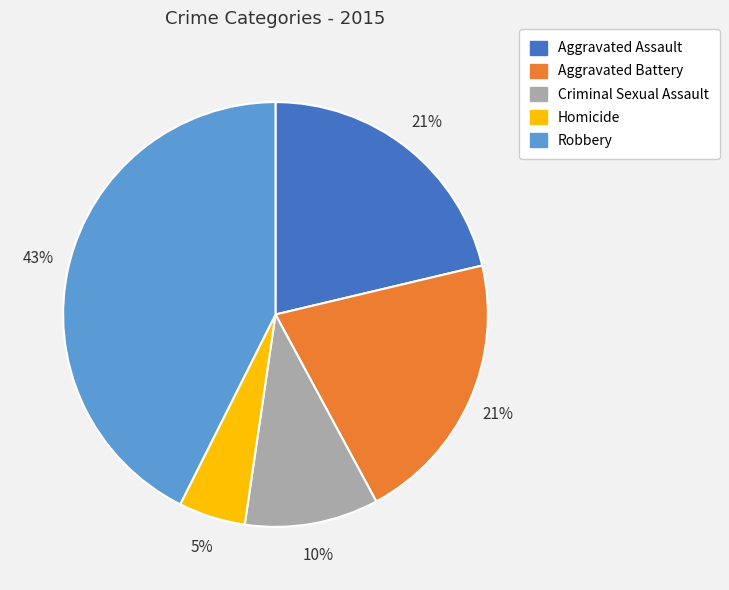

Approximately how many times larger is the value at Aggravated Assault compared to Aggravated Battery?

1.0